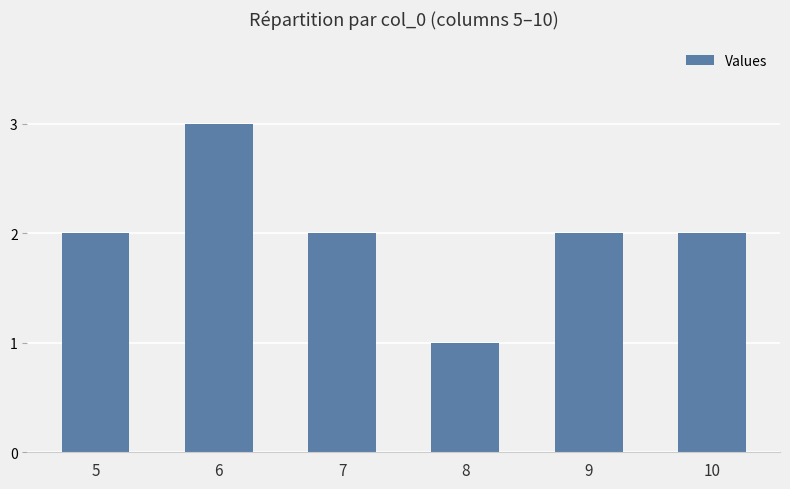

The value at 7 is 2. True or false?

True